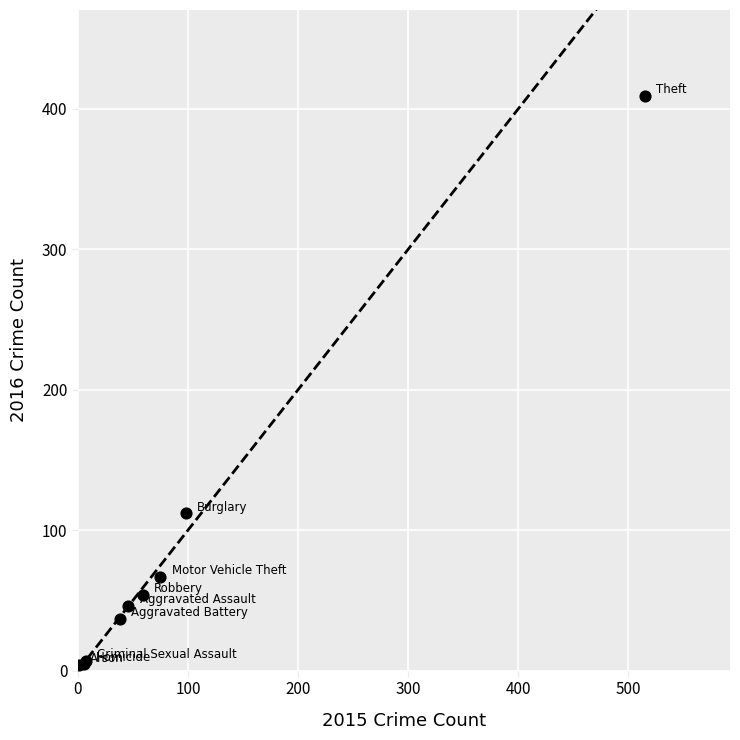

What Y value in the scatter plot is closest to 206?

112